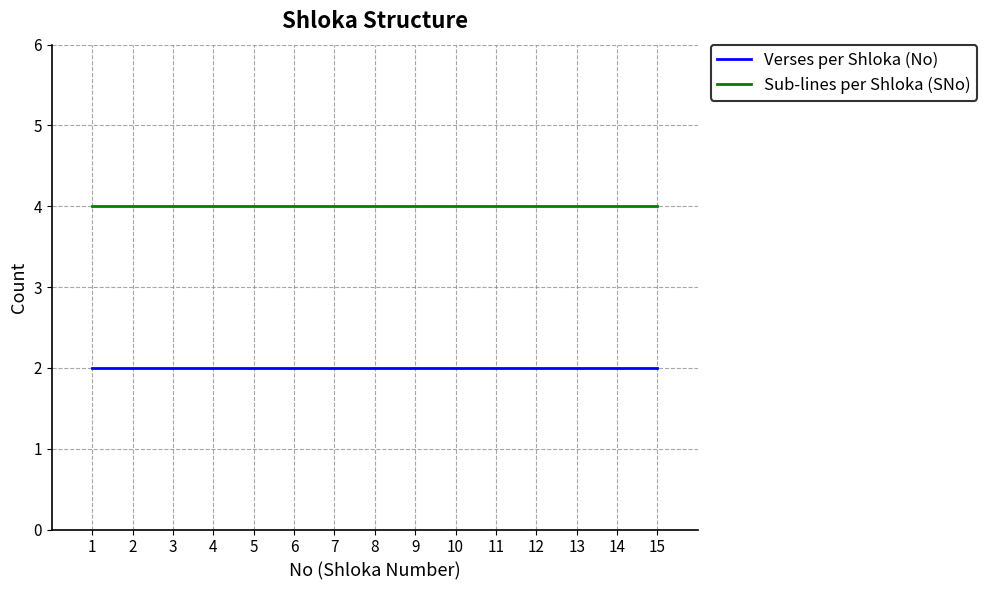

What are all the series names shown in the legend?

Verses per Shloka (No), Sub-lines per Shloka (SNo)